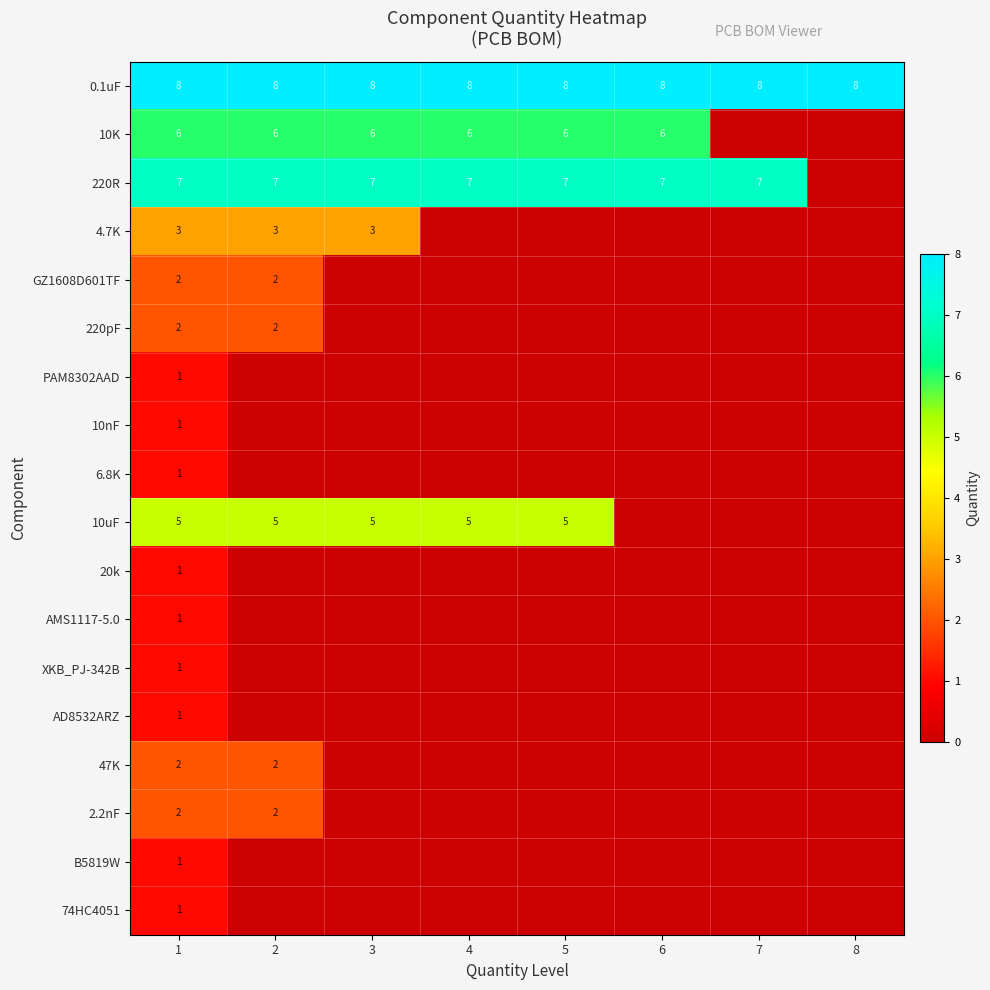

What is the sum of the 220R values at 4 and 5?

14